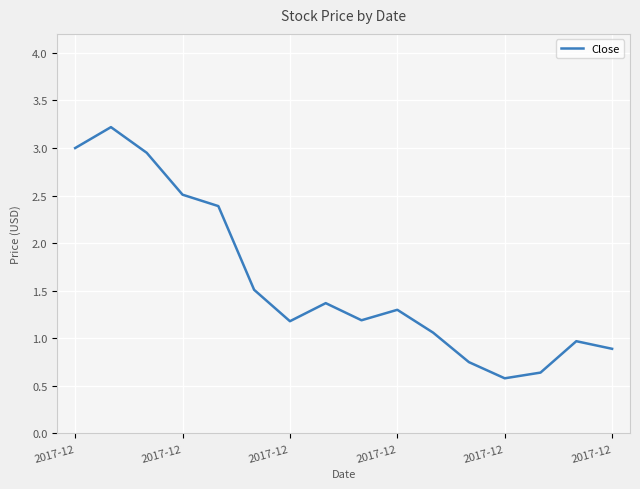

Count the values in the range 0 to 2.

11